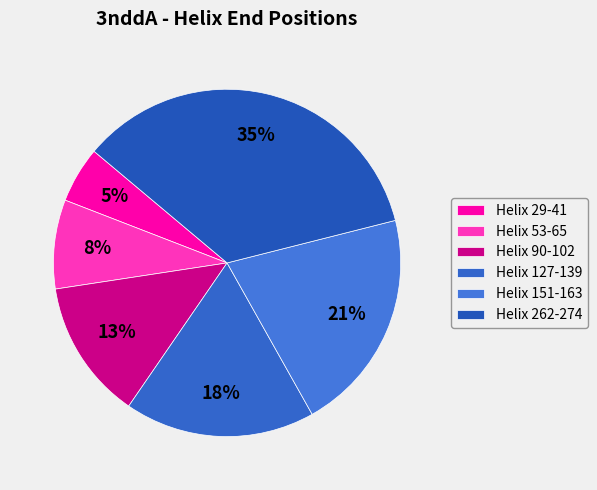

What percentage is NOT represented by Helix 29-41?

94.8%